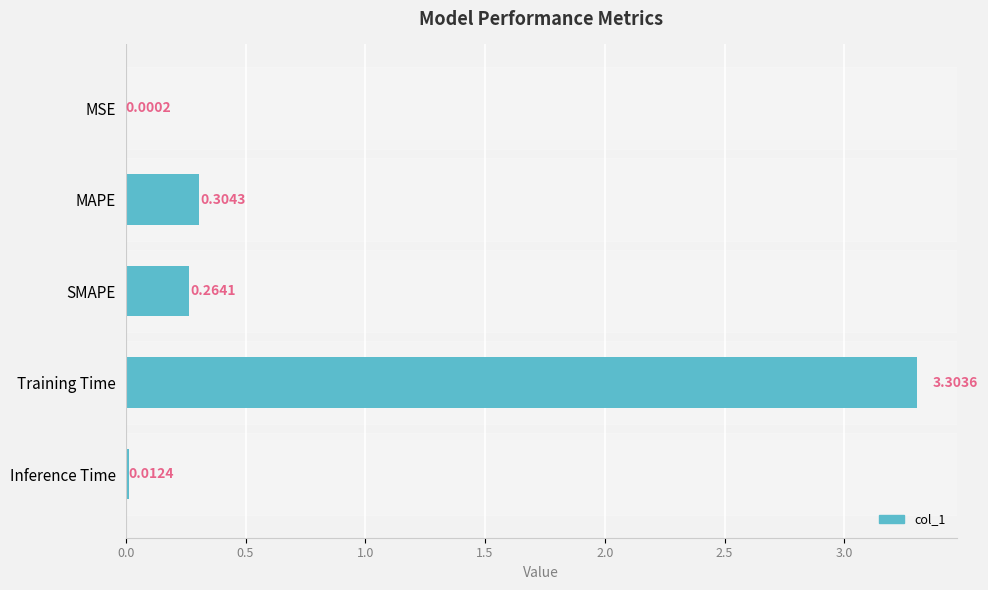

How many series are shown in this chart?

1